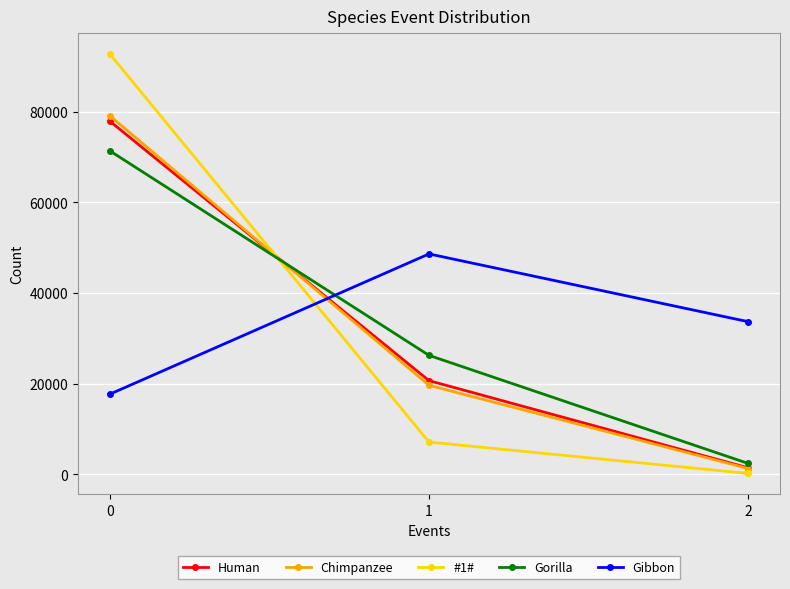

The value of Gibbon at 0 is 17680. True or false?

True